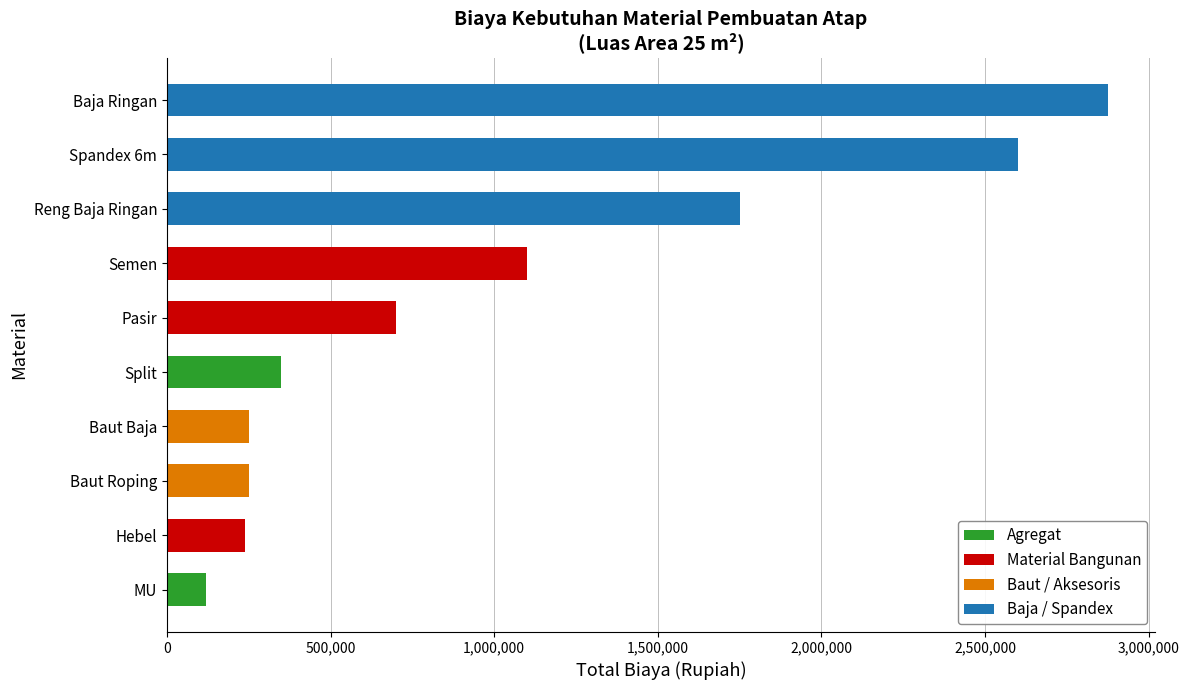

How many bars are there in total?

10